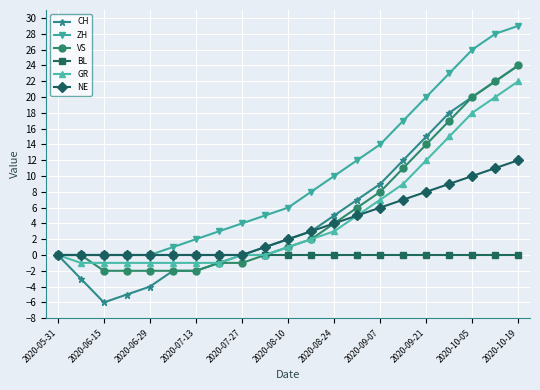

Which series has the largest total across all categories?

ZH